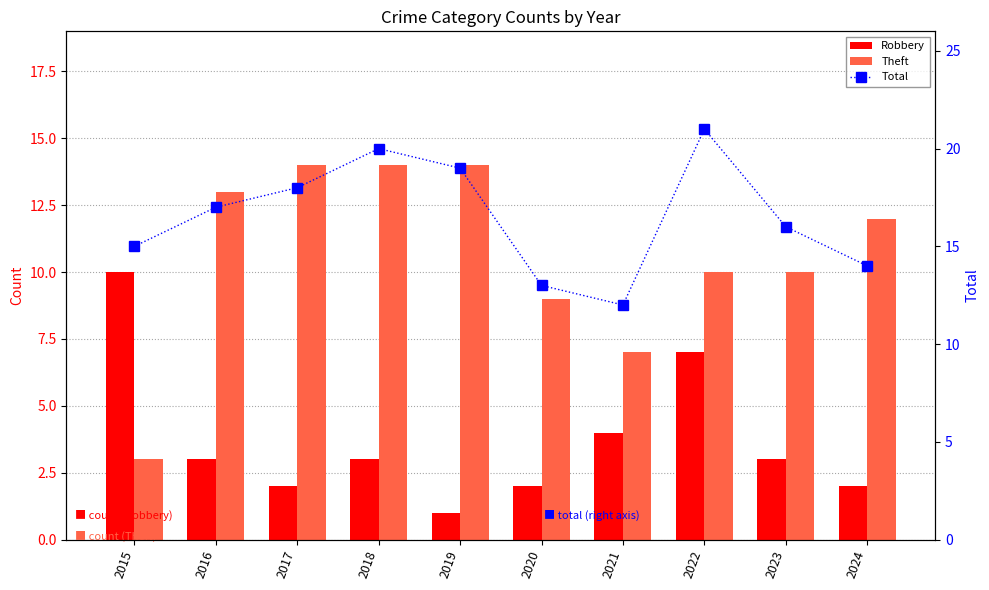

How many distinct data groups are displayed?

3